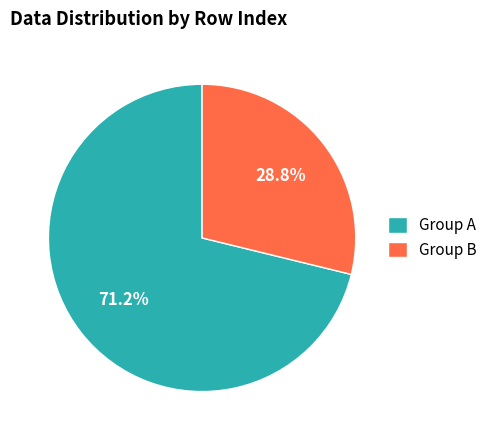

What is the smallest slice in the pie chart?

Group B